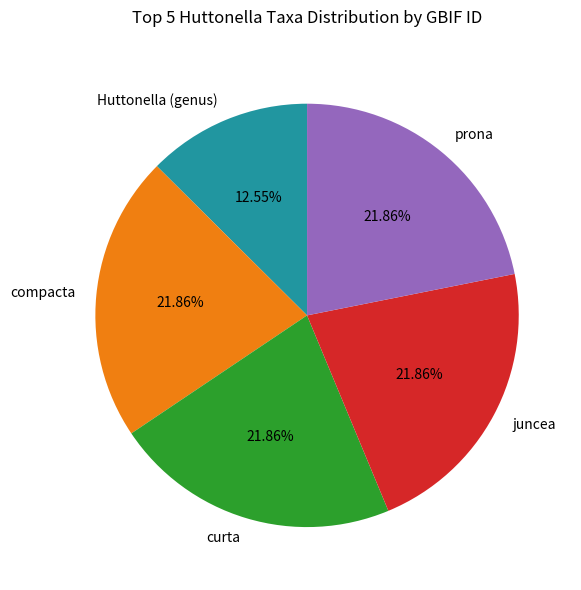

How many segments does this pie chart have?

5